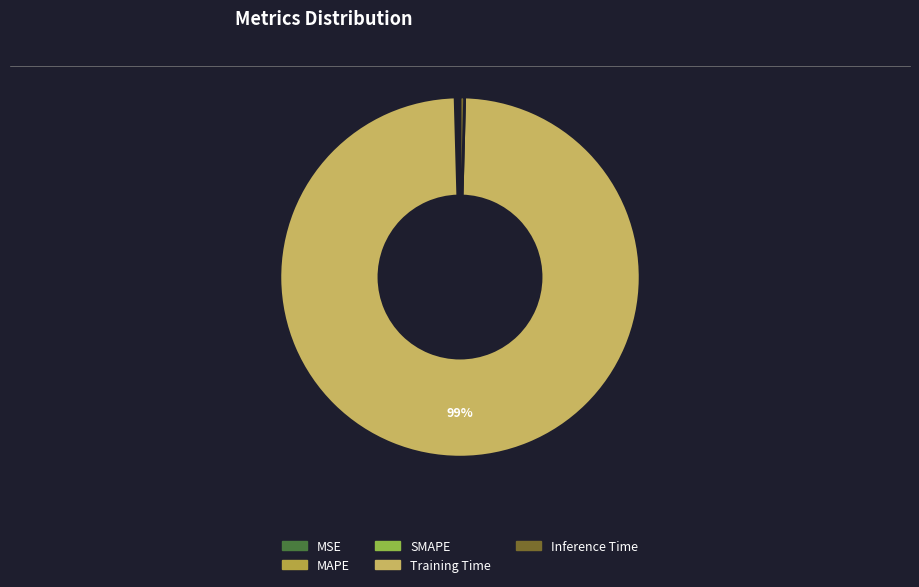

Rank the categories by value from lowest to highest.

MSE, SMAPE, MAPE, Inference Time, Training Time